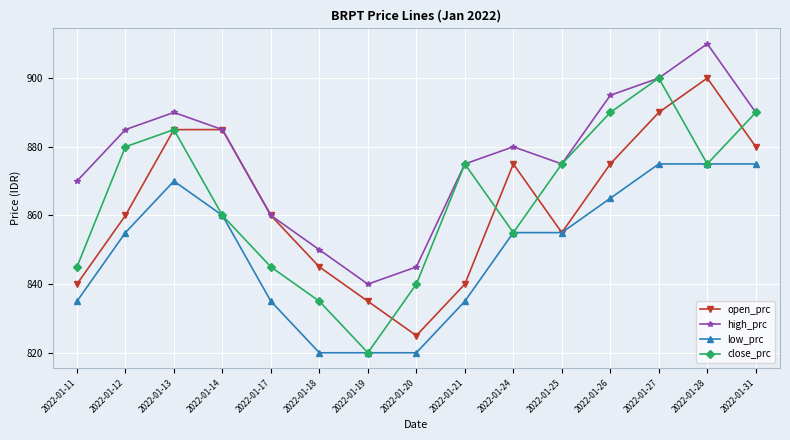

What is the total value across all series at 2022-01-14?

3490